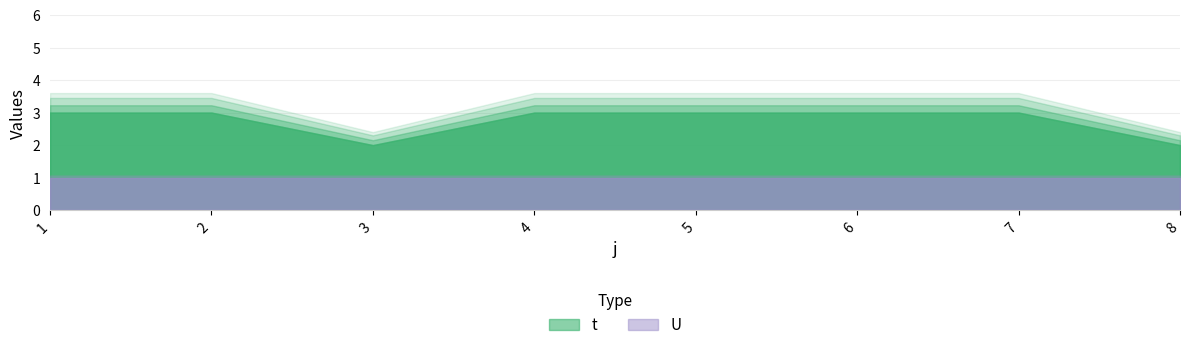

Reading left to right, list all the values displayed in this chart.

t: 3	3	2	3	3	3	3	2
U: 1	1	1	1	1	1	1	1